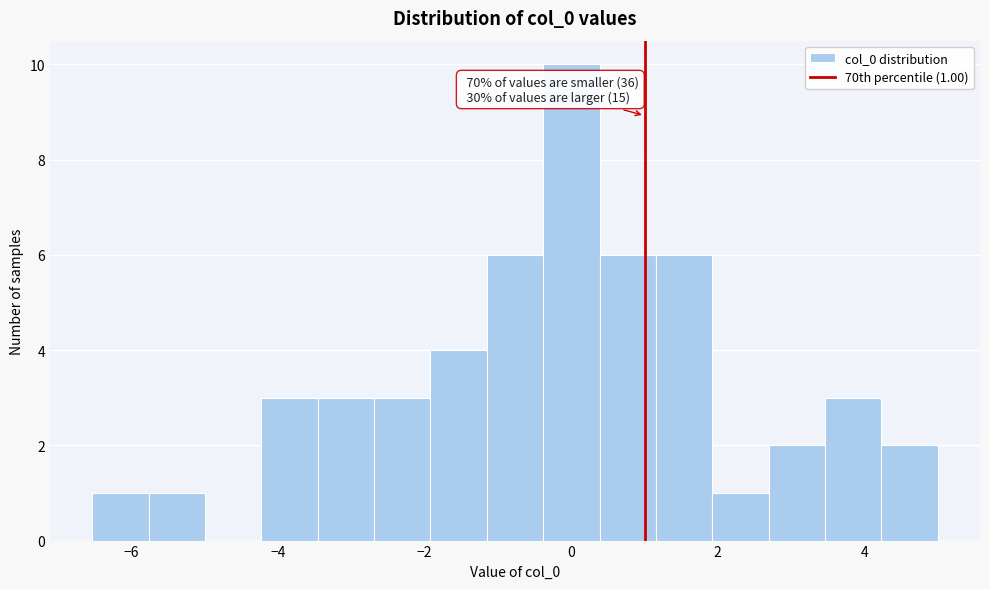

Read against the x-axis, roughly where is the centre of the tallest bar?

0.0